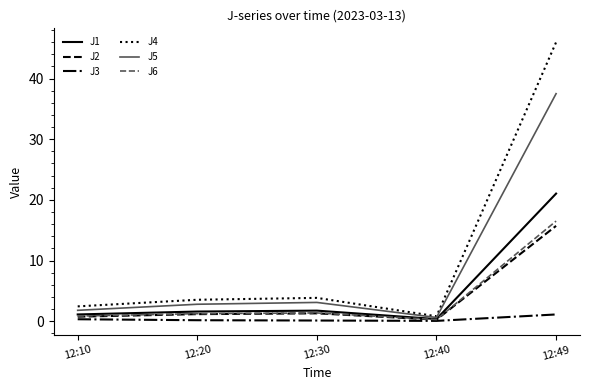

True or false: J4 has a value of 74.2 at 12:49.

False